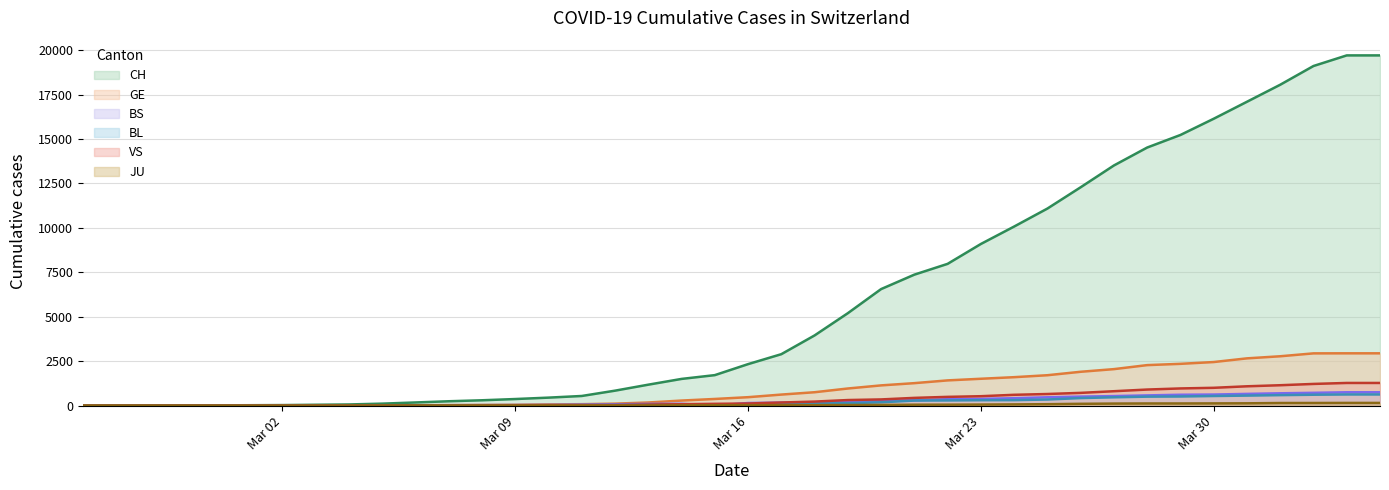

What is the value of the VS point at the 28th from the left?

527